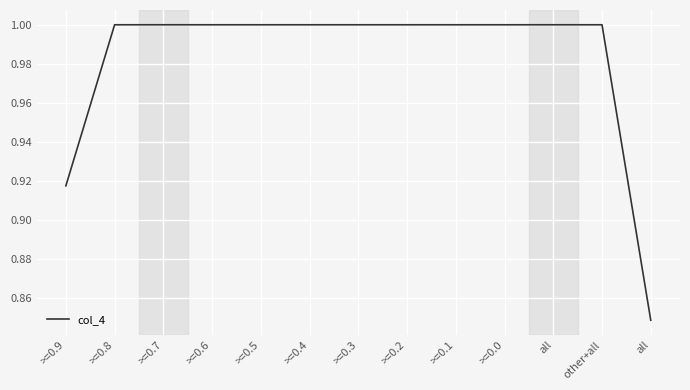

True or false: the data shows 0.6 at >=0.3.

False